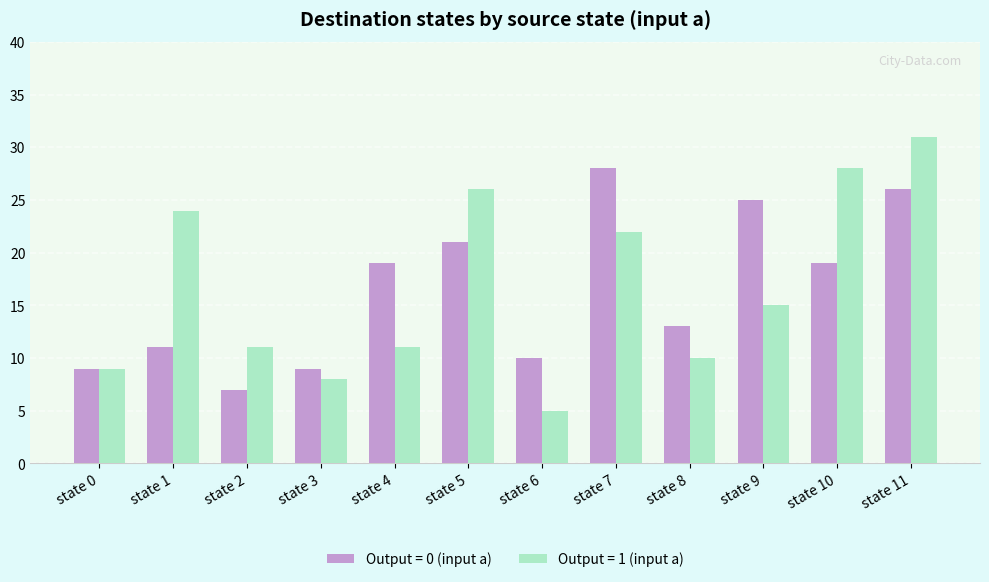

Are the bars horizontal?

No